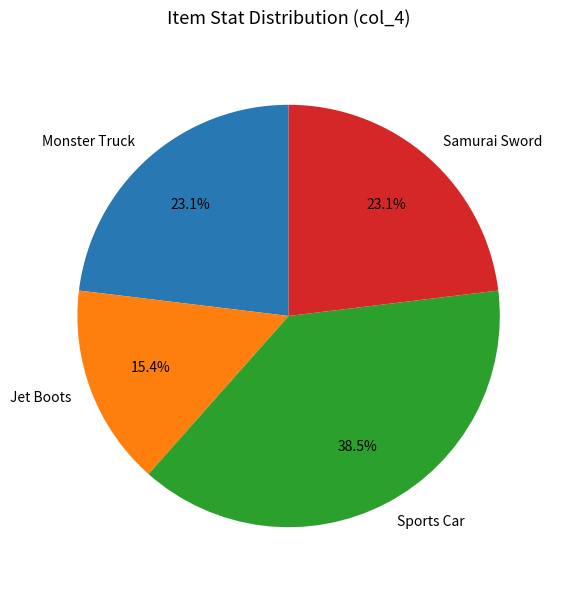

Count the number of slices in the pie.

4